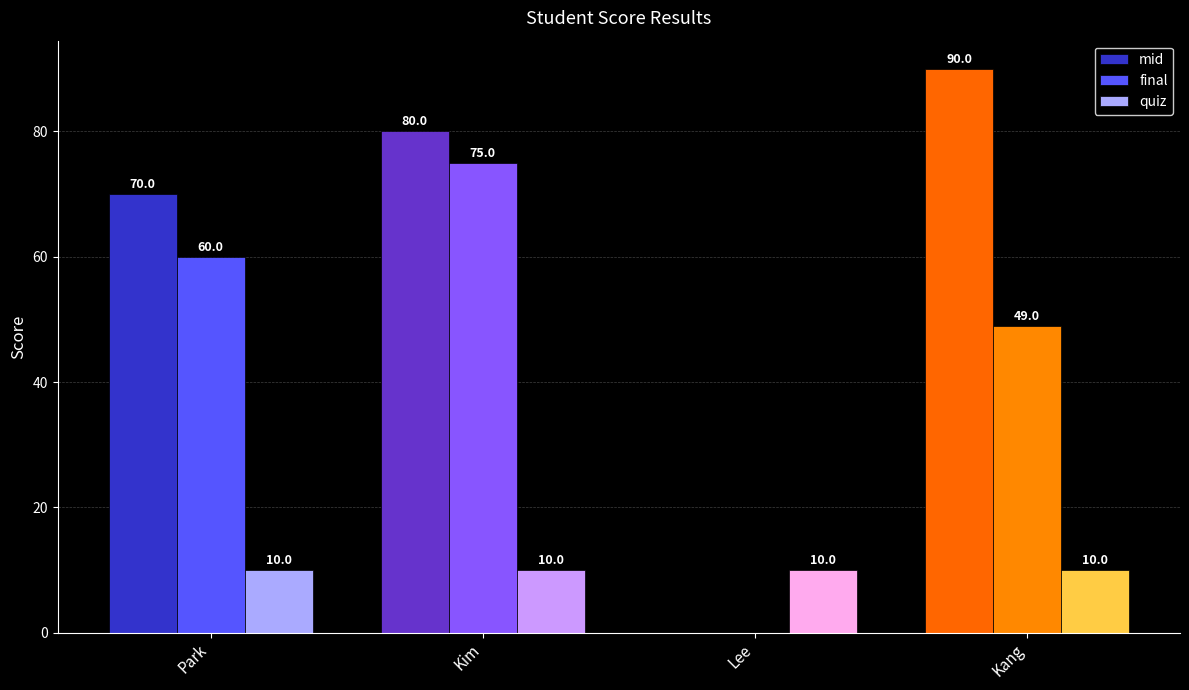

Which series has the largest total across all categories?

mid